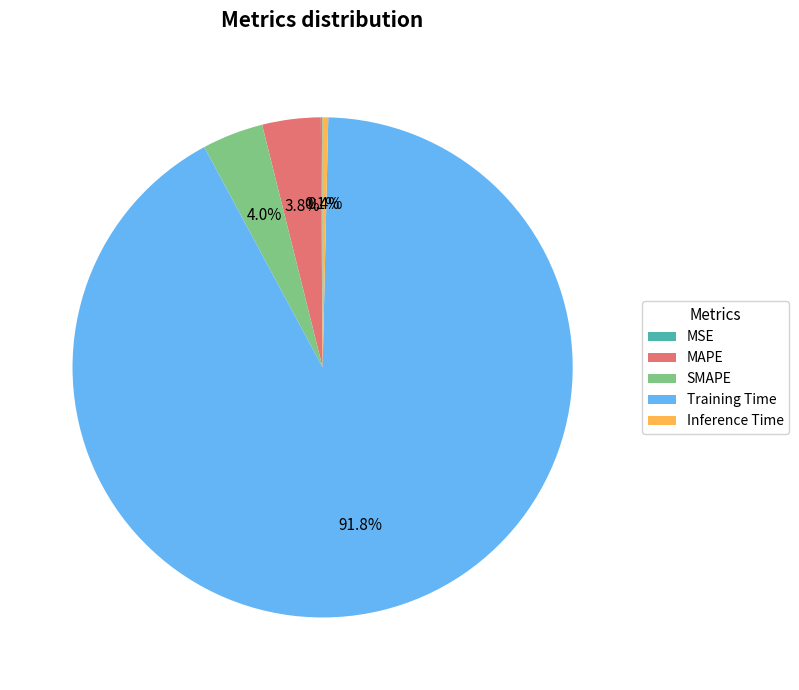

What percentage is the MAPE slice, to the nearest percent?

4%